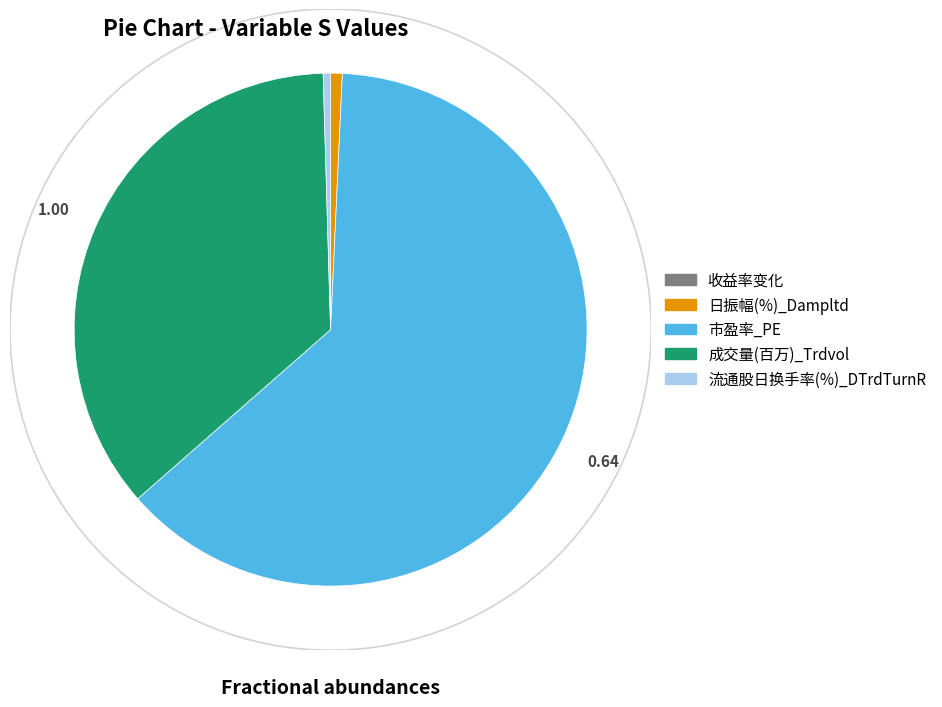

Which slice is the largest?

市盈率_PE